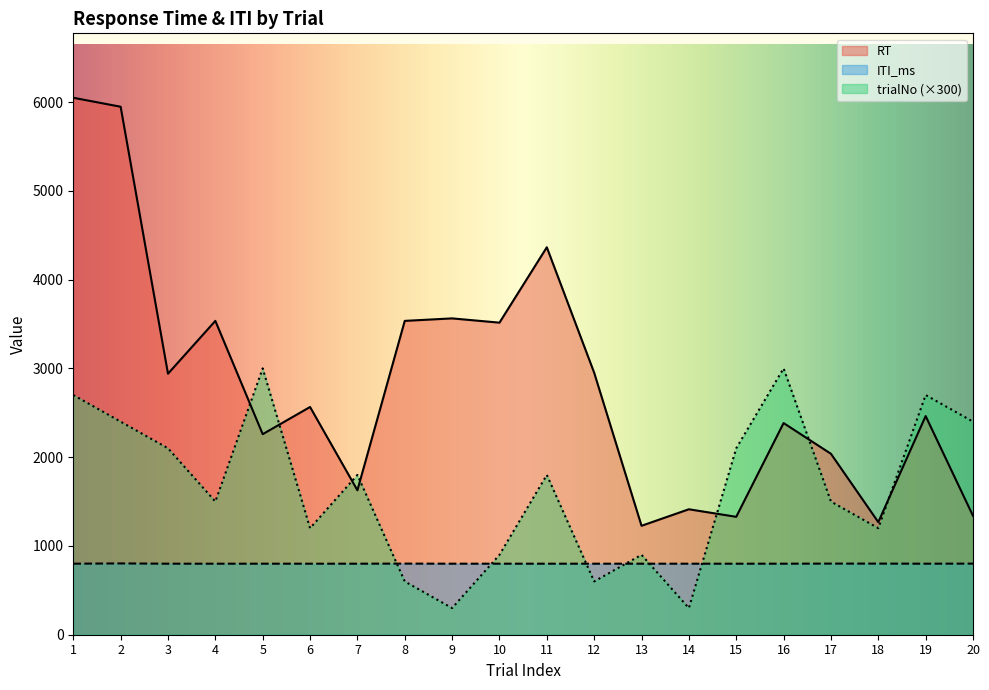

What is the total value across all series at 5?

6059